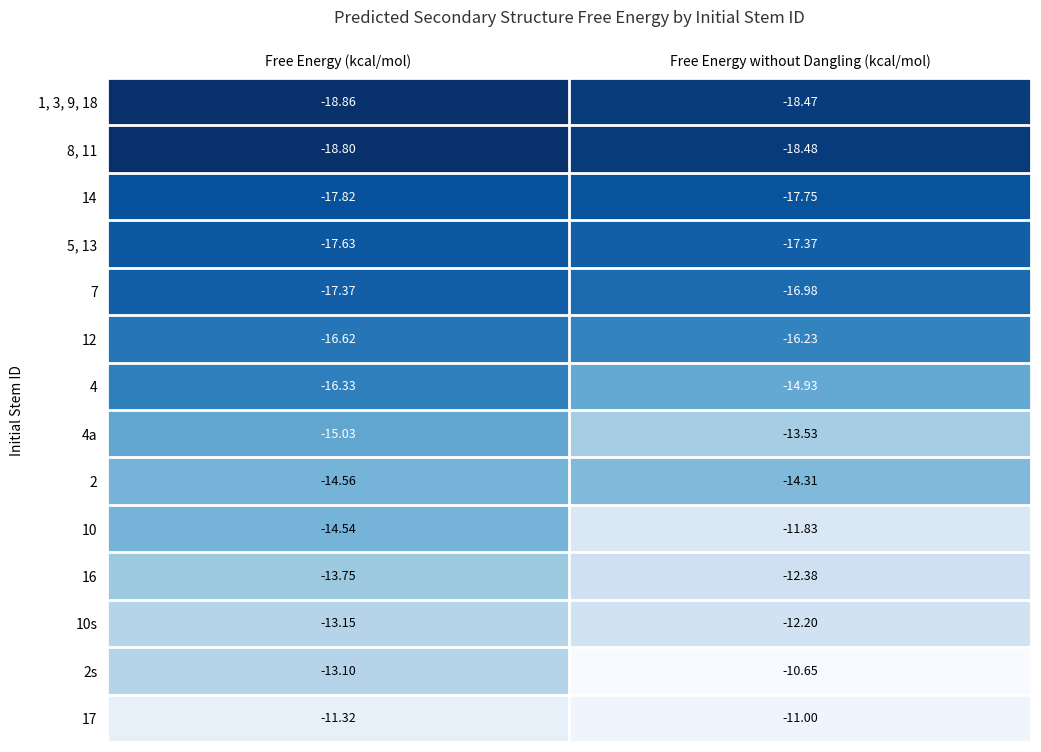

What is the total value across all series at Free Energy without Dangling (kcal/mol)?

-206.1